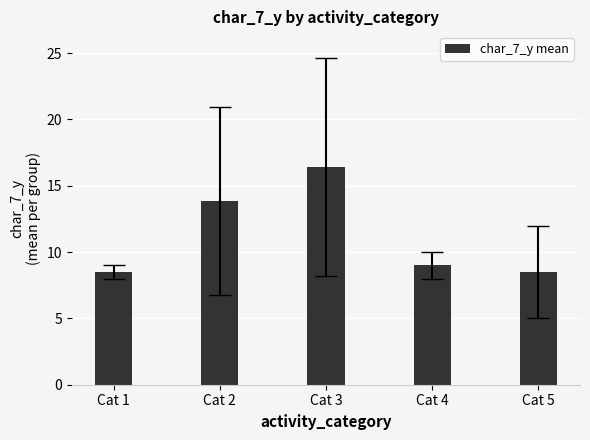

Which category has the highest value across all series?

Cat 3